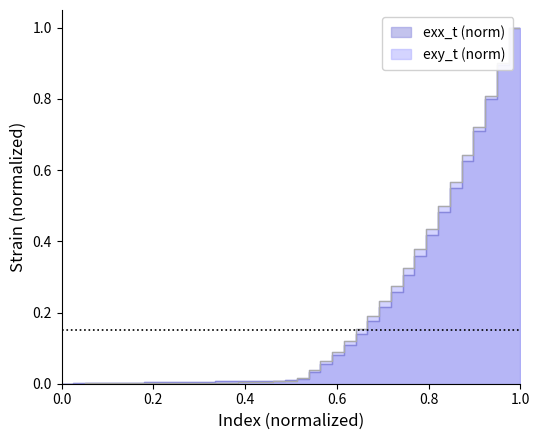

How many distinct data groups are displayed?

2